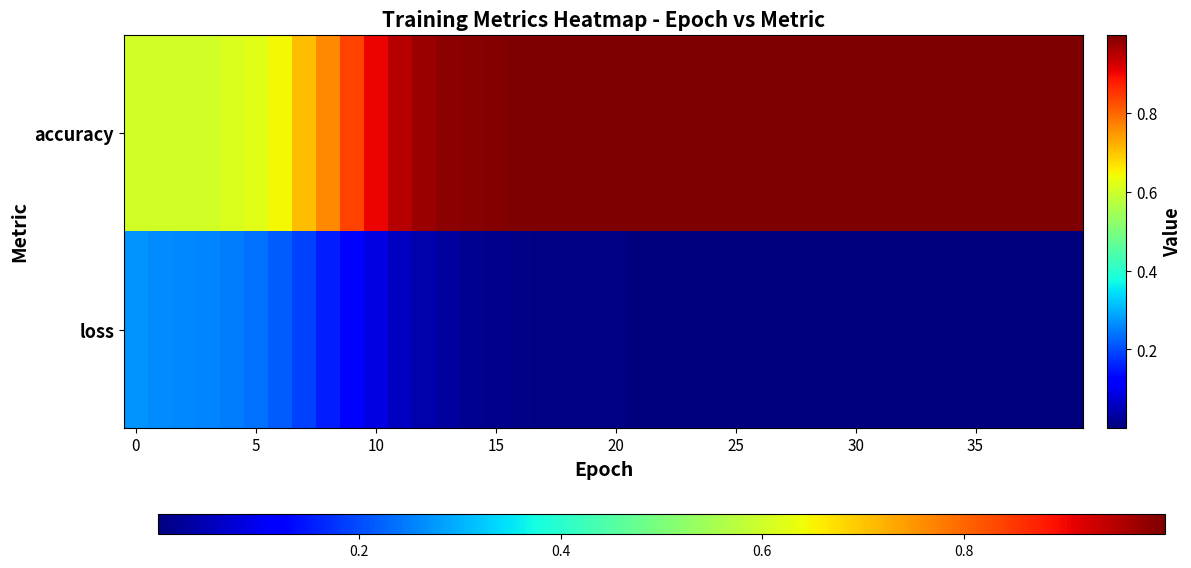

Which series has the largest range (max minus min)?

accuracy